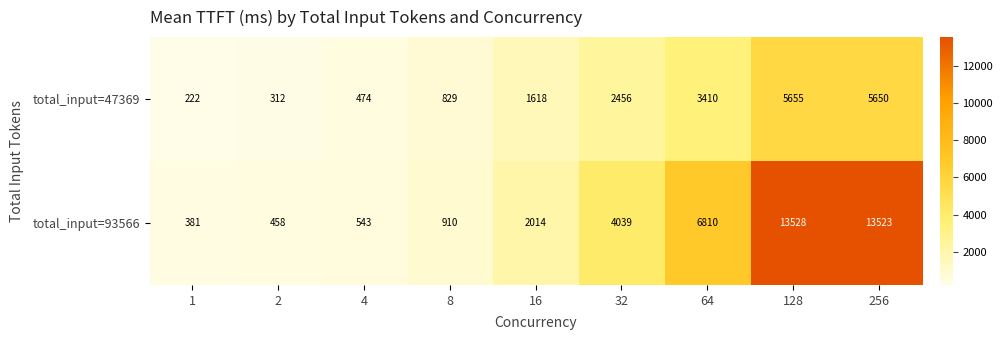

At how many categories does at least one series exceed 11672?

2